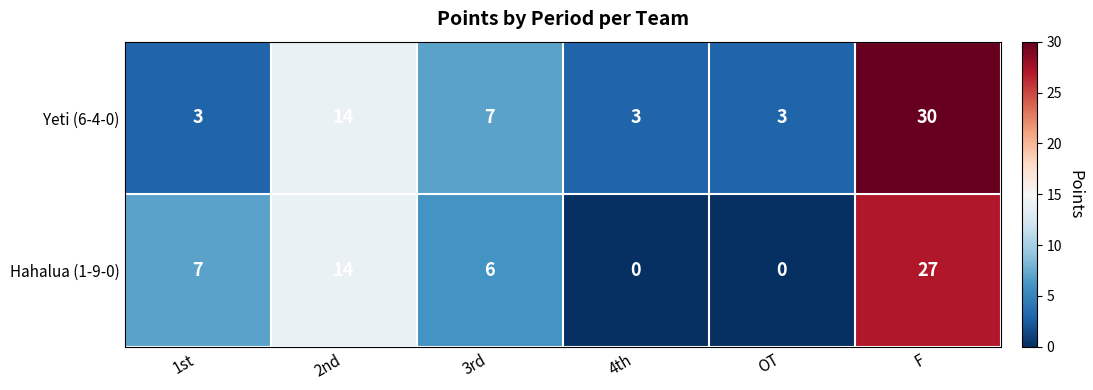

Reading left to right, list all the values displayed in this chart.

Yeti (6-4-0): 1st=3	2nd=14	3rd=7	4th=3	OT=3	F=30
Hahalua (1-9-0): 1st=7	2nd=14	3rd=6	4th=0	OT=0	F=27